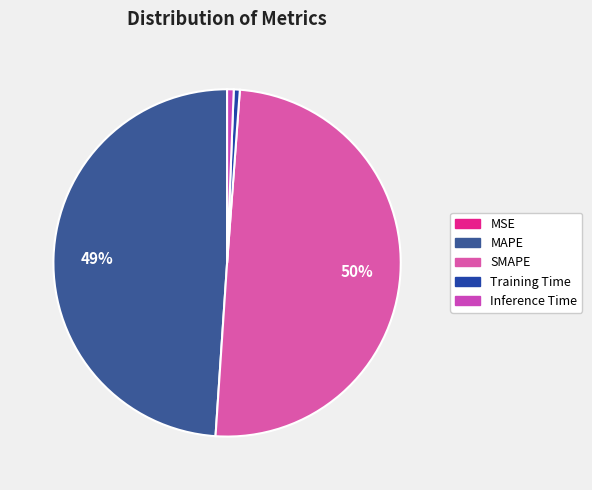

True or false: SMAPE accounts for 38% of the total.

False